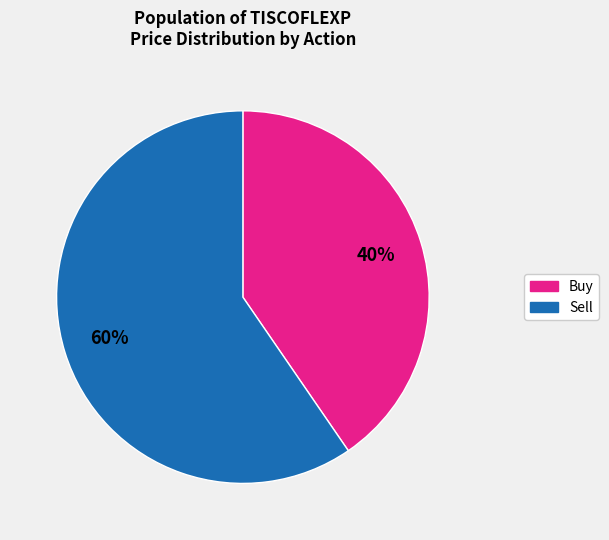

Do Buy and Sell together represent more than half of the pie?

Yes